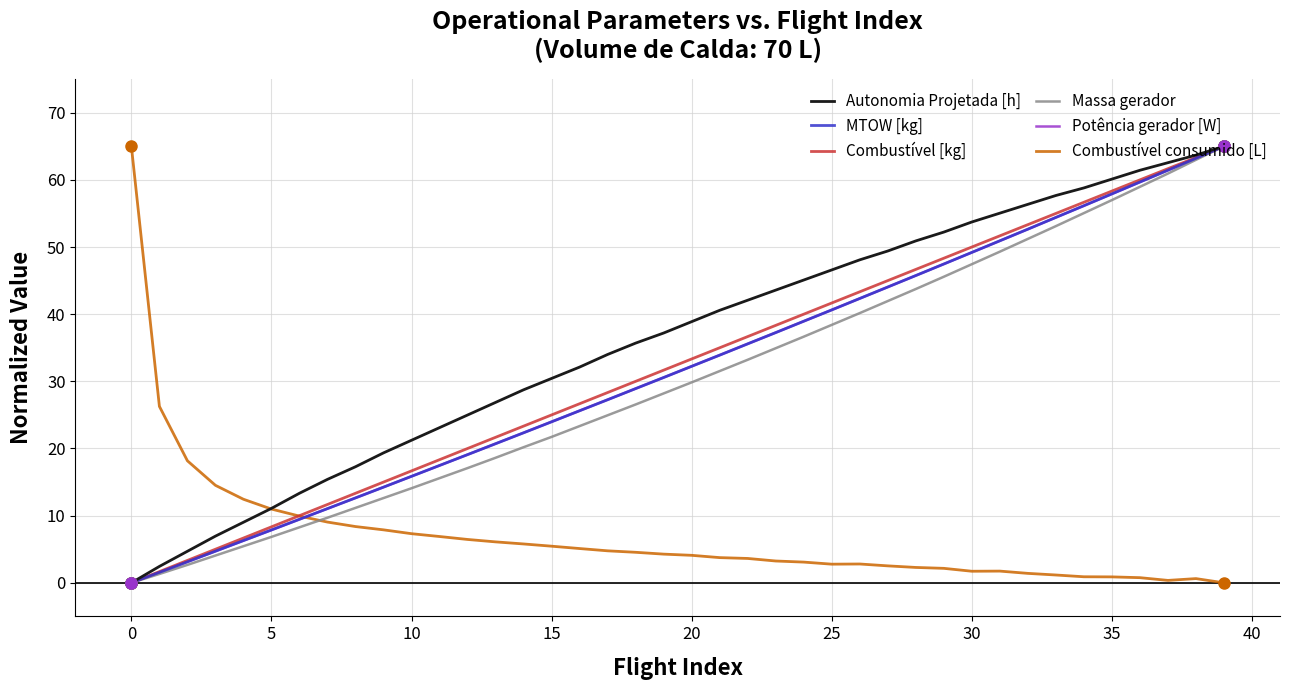

What is the maximum value for Massa gerador?

65.0